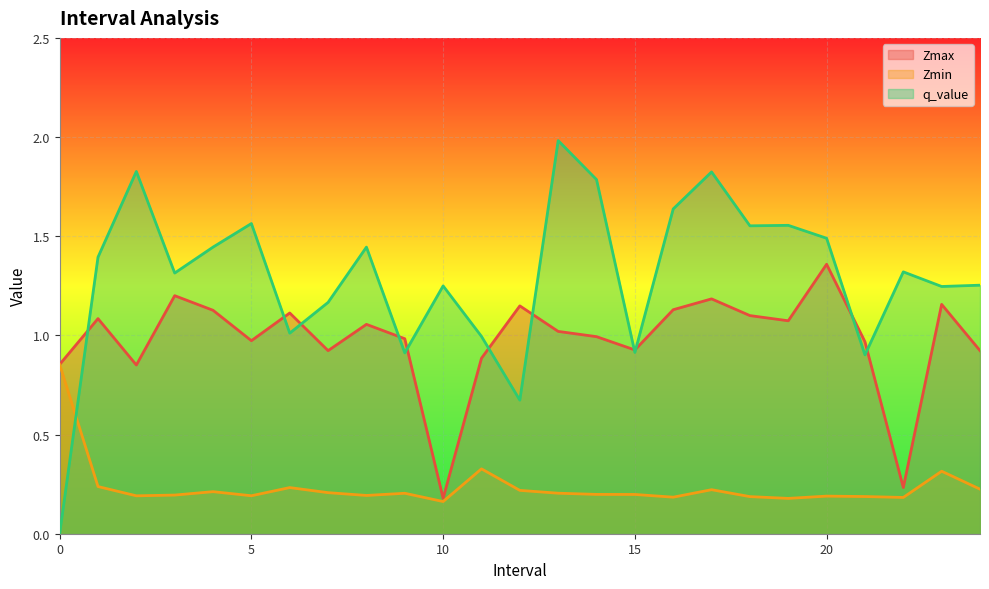

Reading left to right, transcribe all the data shown in this chart.

Zmax: 0.9	1.1	0.9	1.2	1.1	1.0	1.1	0.9	1.1	1.0	0.2	0.9	1.1	1.0	1.0	0.9	1.1	1.2	1.1	1.1	1.4	1.0	0.2	1.2	0.9
Zmin: 0.9	0.2	0.2	0.2	0.2	0.2	0.2	0.2	0.2	0.2	0.2	0.3	0.2	0.2	0.2	0.2	0.2	0.2	0.2	0.2	0.2	0.2	0.2	0.3	0.2
q_value: -0.0	1.4	1.8	1.3	1.4	1.6	1.0	1.2	1.4	0.9	1.2	1.0	0.7	2.0	1.8	0.9	1.6	1.8	1.6	1.6	1.5	0.9	1.3	1.2	1.3